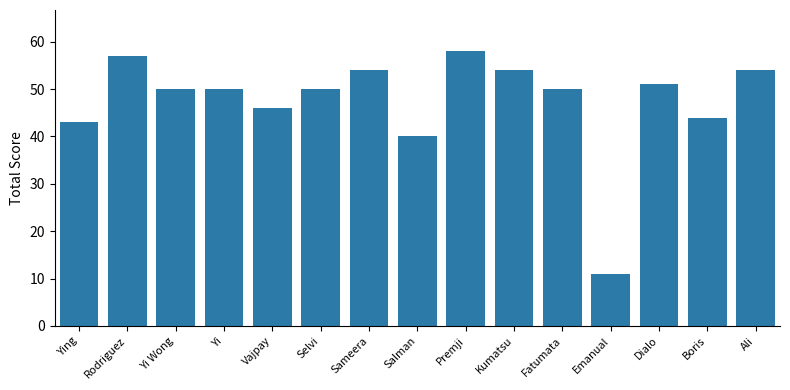

At which label is the value closest to 34?

Salman